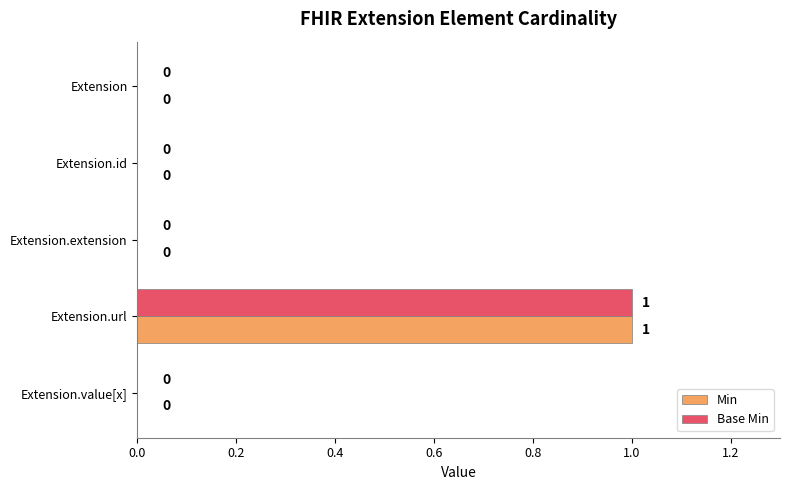

The value of Base Min at Extension.value[x] is 1. True or false?

False